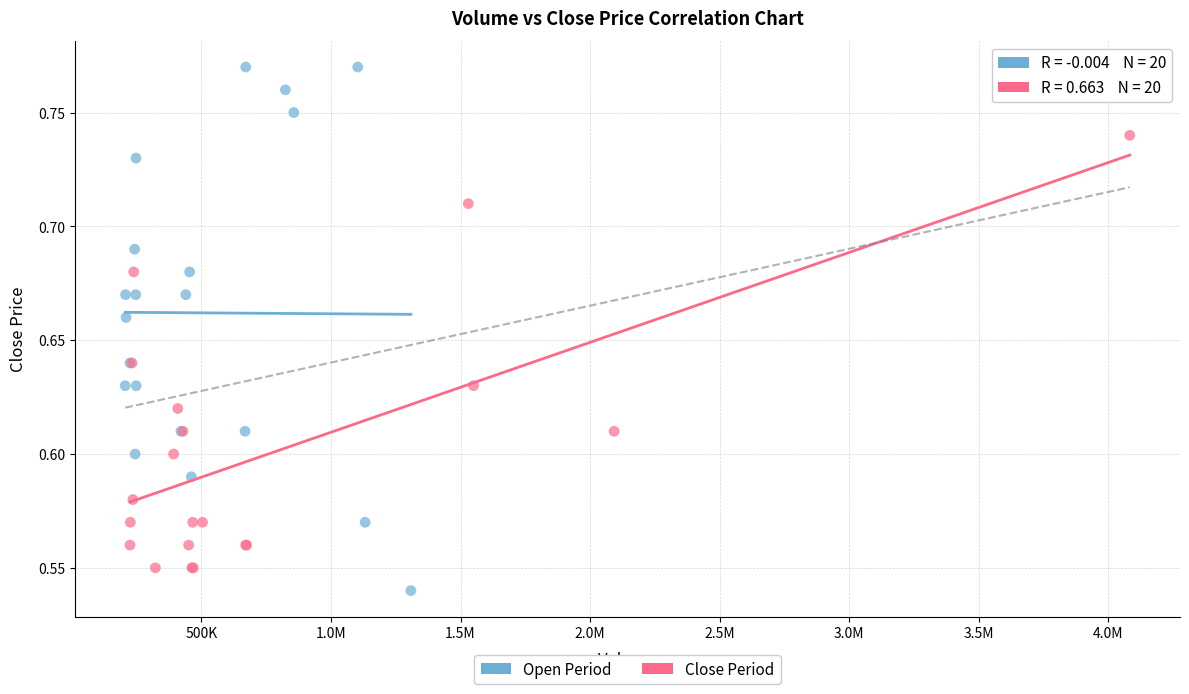

Which series contains the highest Y value?

Open Period